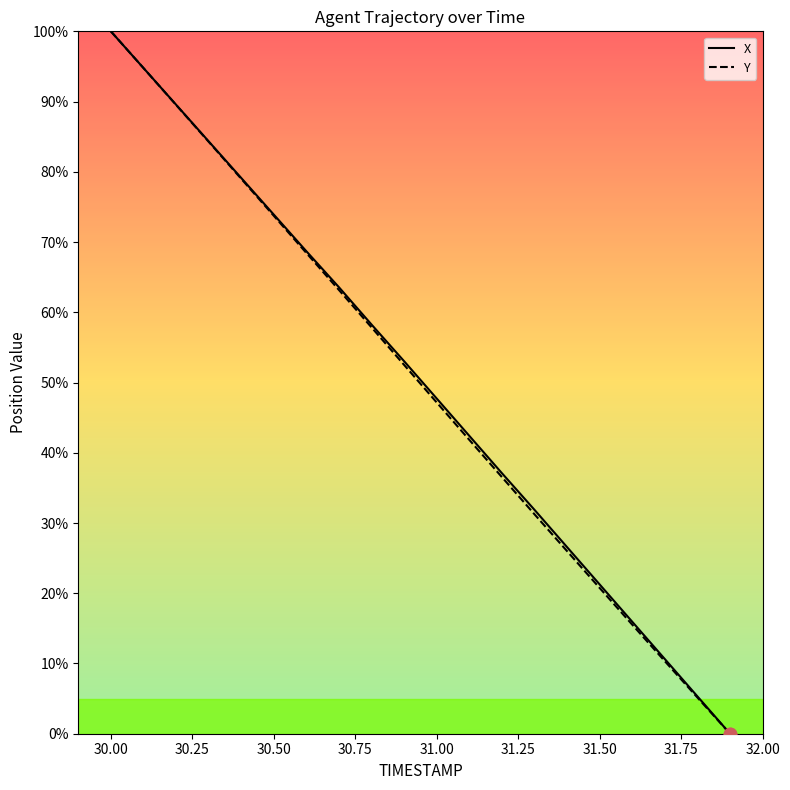

What is the greatest value displayed?

100.0